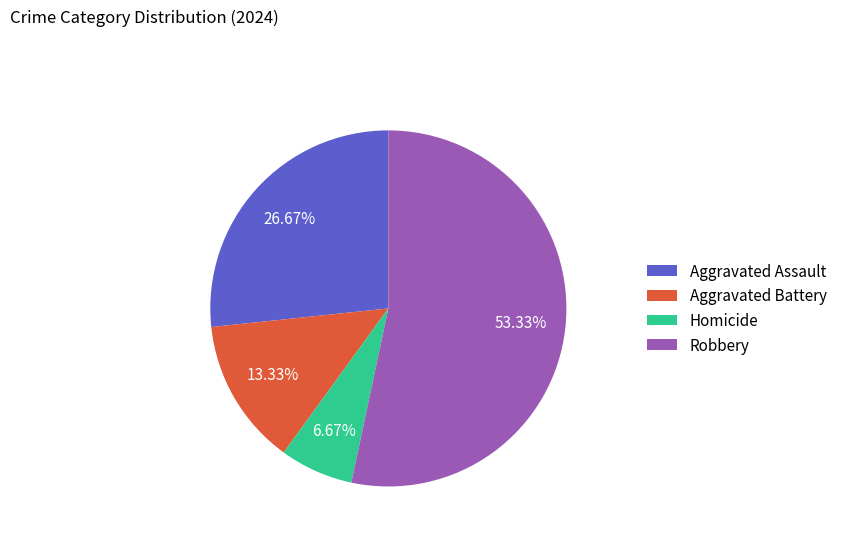

What is the ratio of the value at Homicide to the value at Robbery?

0.1